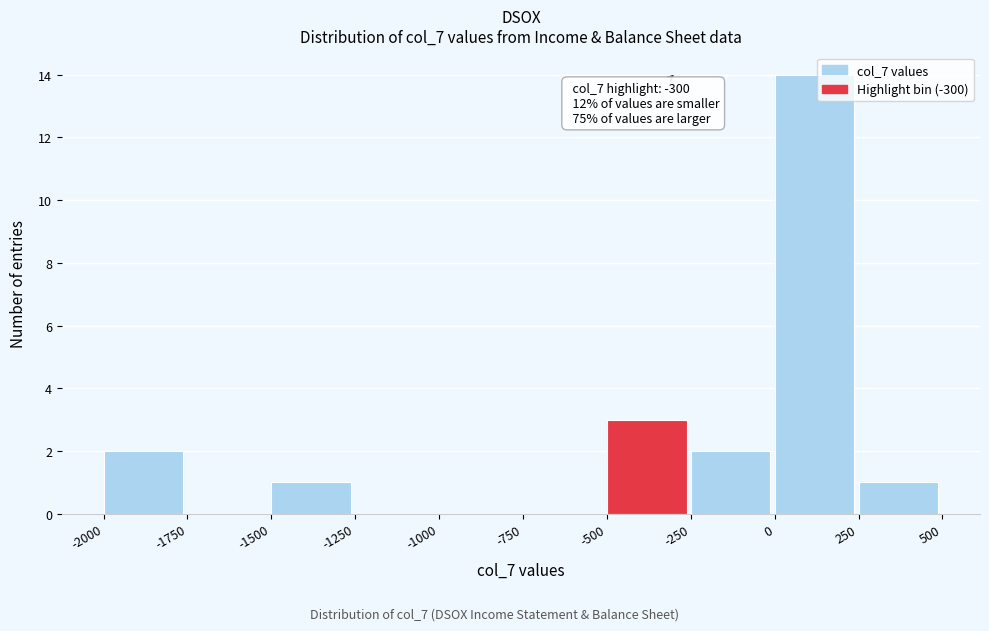

Over which range of the x-axis is the bar tallest?

0 to 250